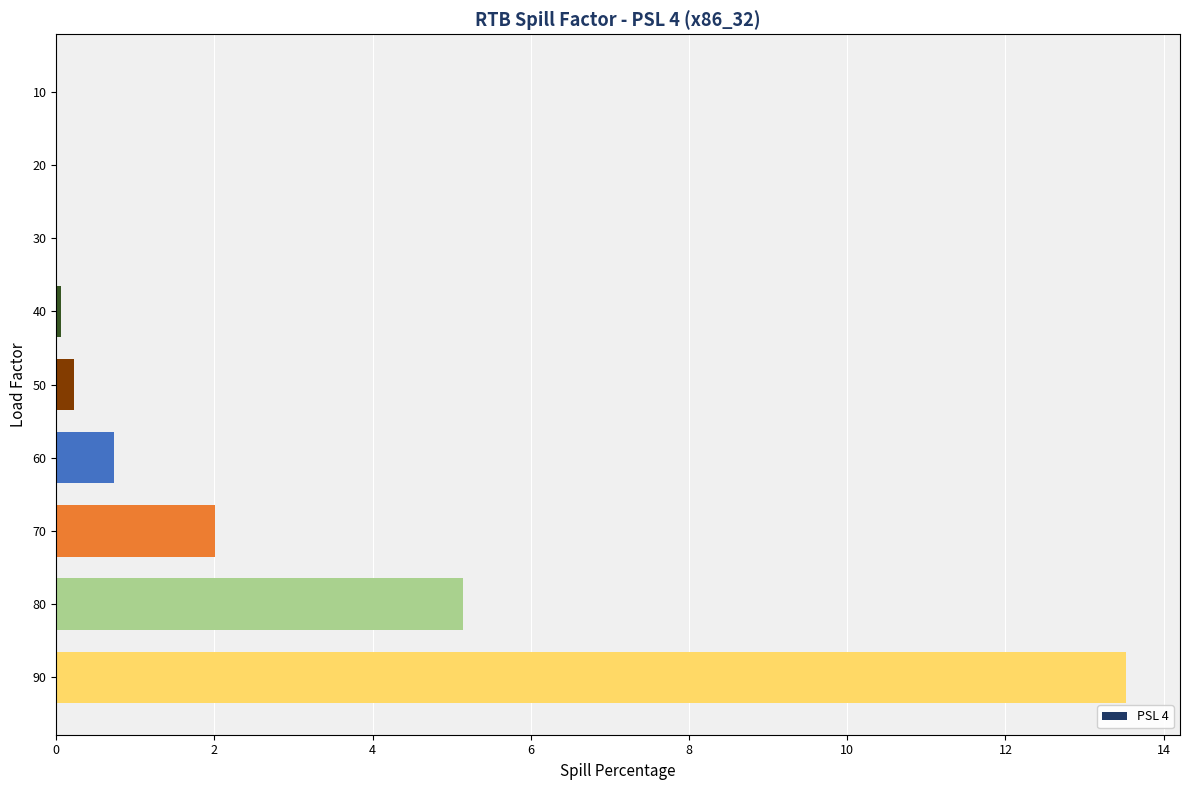

What is the sum of all values?

21.7